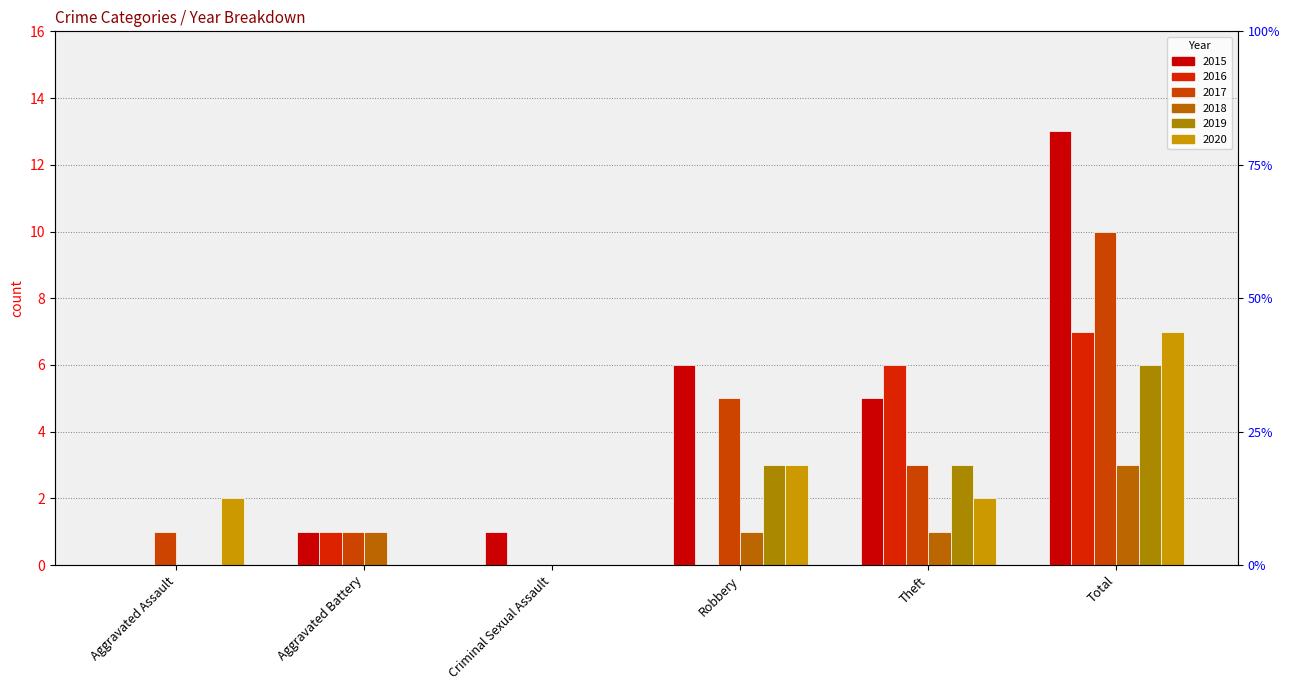

What are all the series names shown in the legend?

2015, 2016, 2017, 2018, 2019, 2020